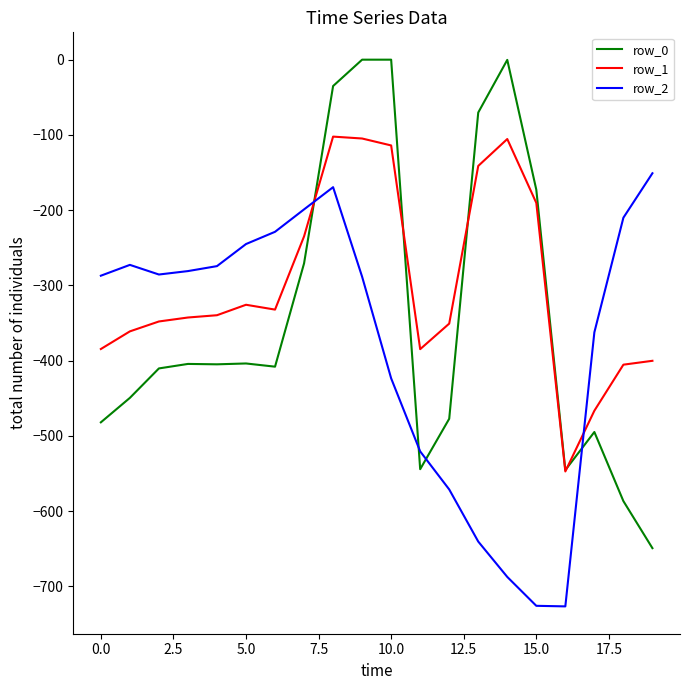

True or false: row_2 and row_0 intersect in this chart.

True